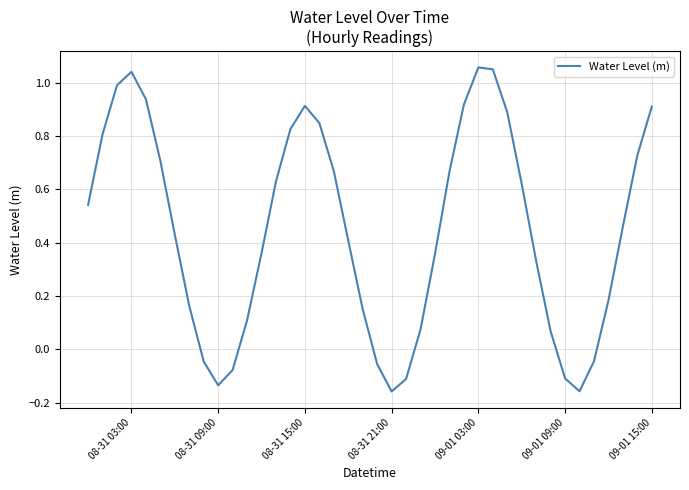

What is the difference between the maximum and minimum values?

1.2